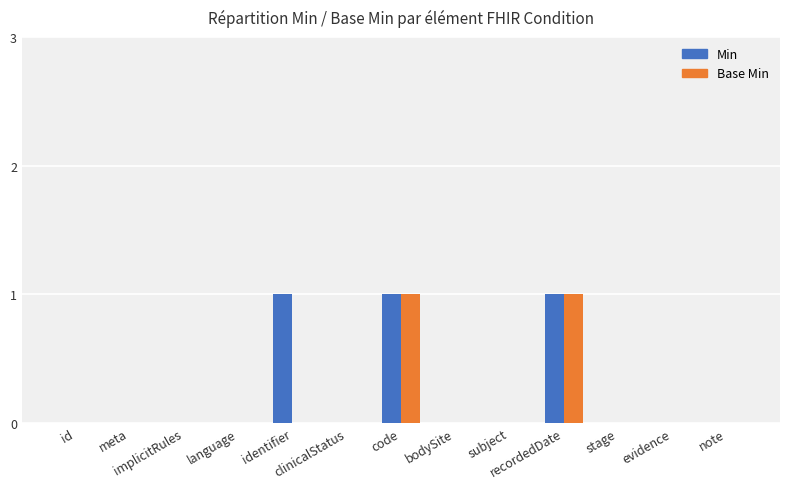

What is the sum of all Min values?

3